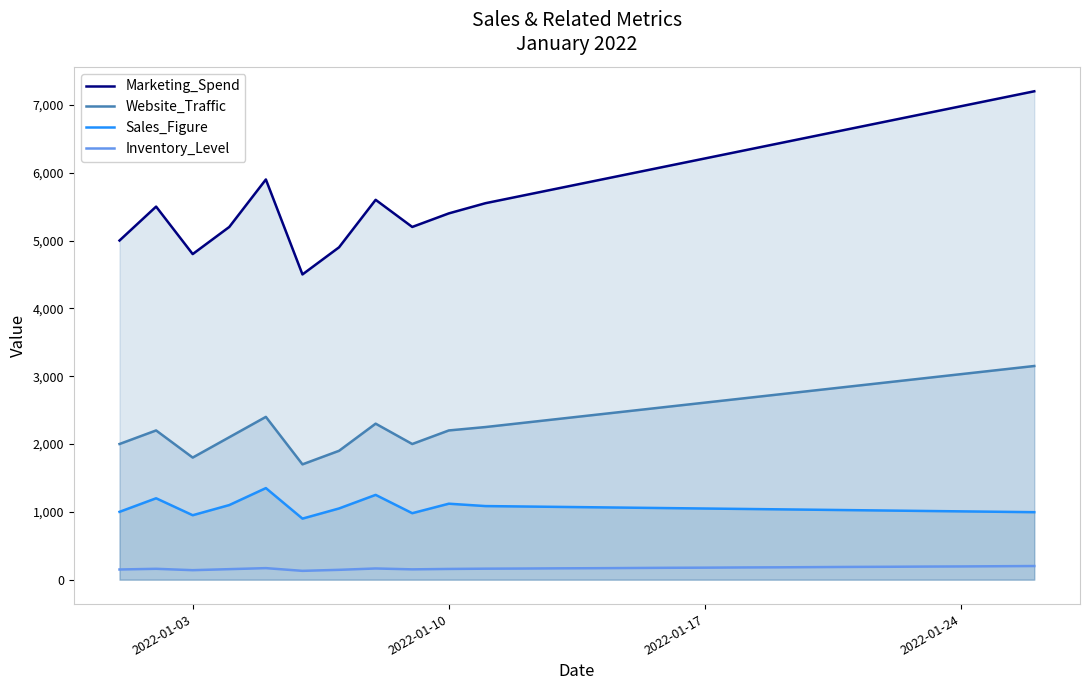

Which series has the widest spread of values?

Marketing_Spend